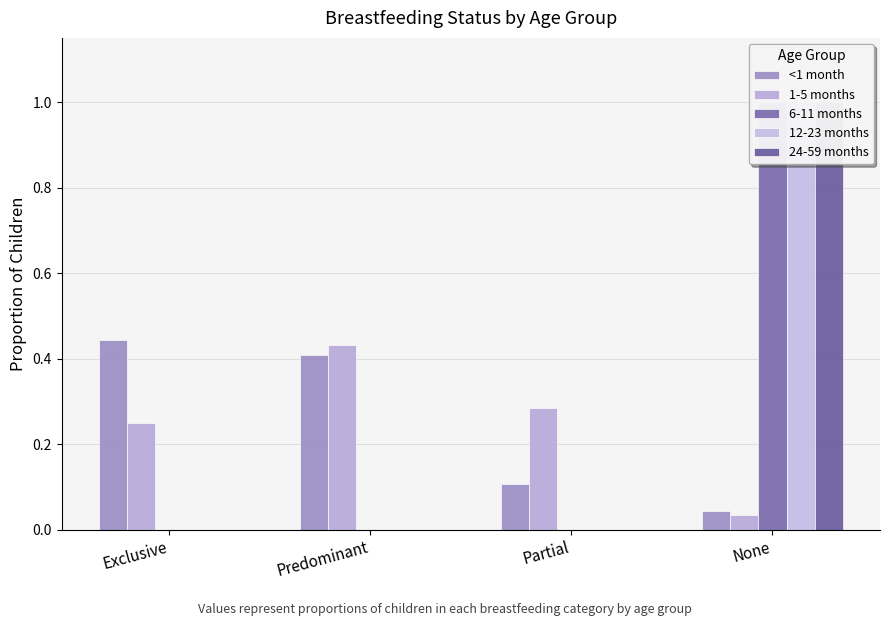

List the series in order of their peak value, highest first.

6-11 months, 12-23 months, 24-59 months, <1 month, 1-5 months